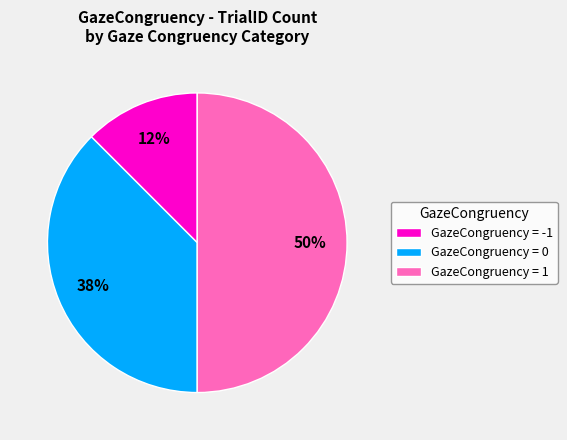

The GazeCongruency = 0 slice represents 29% of the pie. True or false?

False